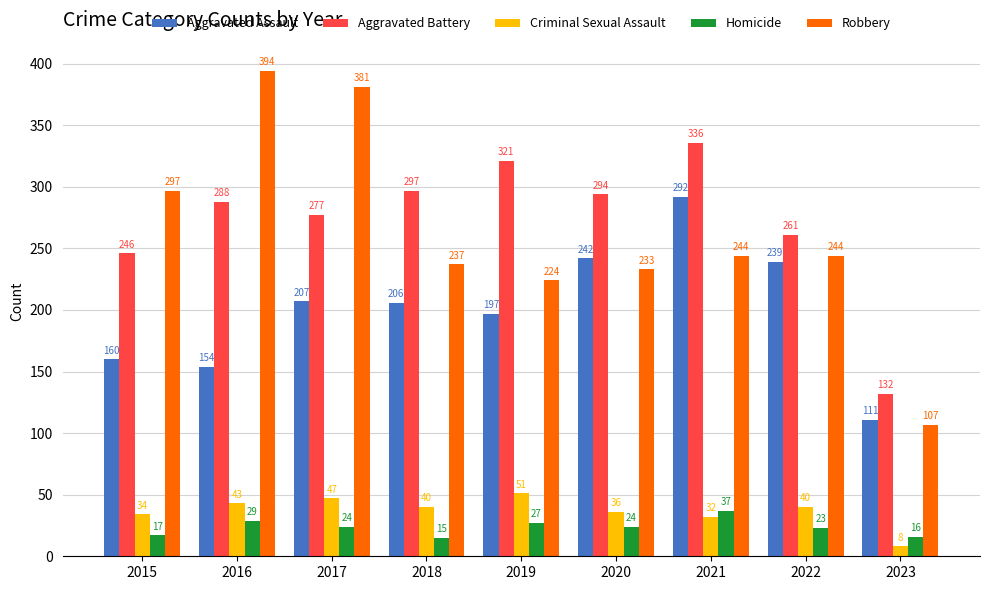

Rank the series at 2020 from lowest to highest value.

Homicide, Criminal Sexual Assault, Robbery, Aggravated Assault, Aggravated Battery